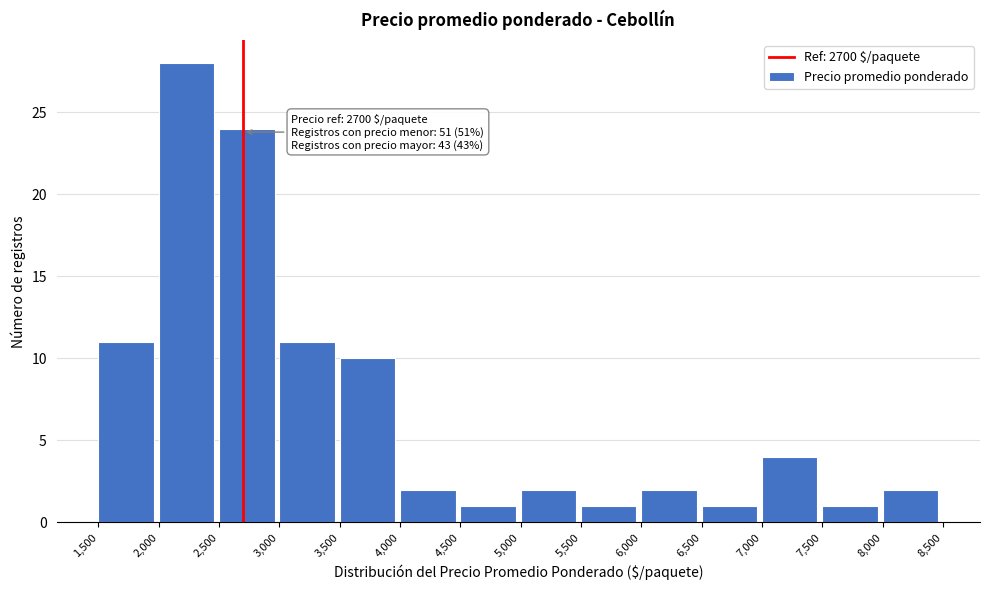

Over which range of the x-axis is the bar tallest?

2,000 to 2,500